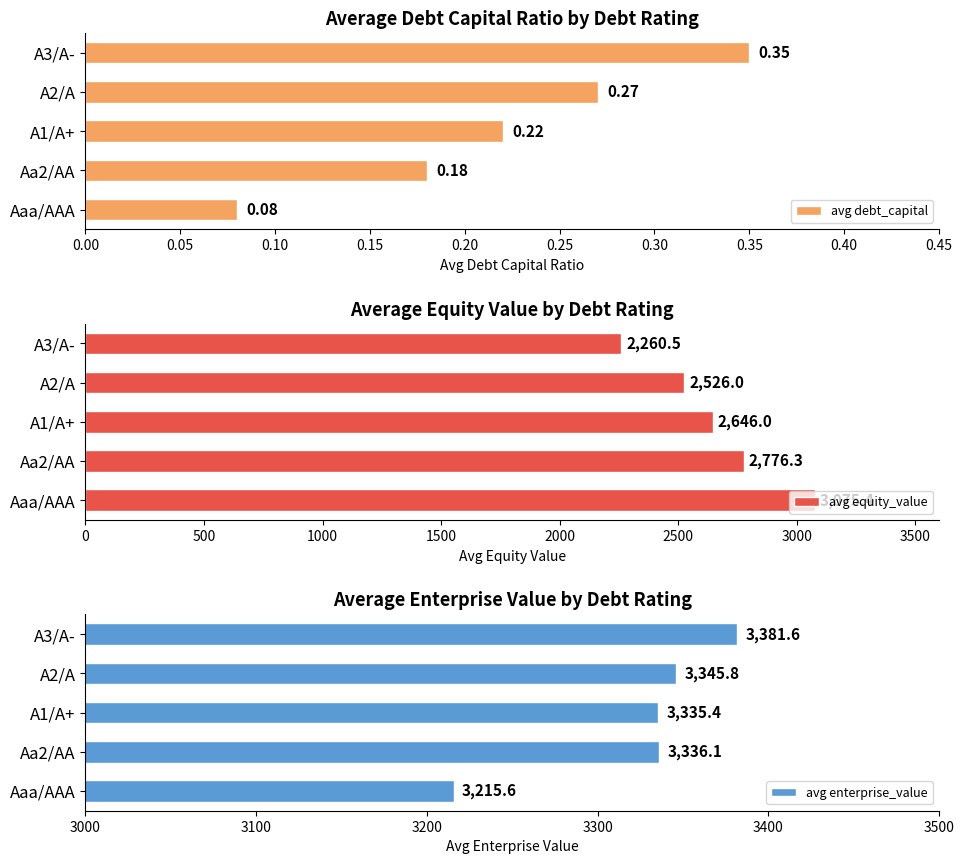

The value of avg enterprise_value at A3/A- is 3381.6. True or false?

True